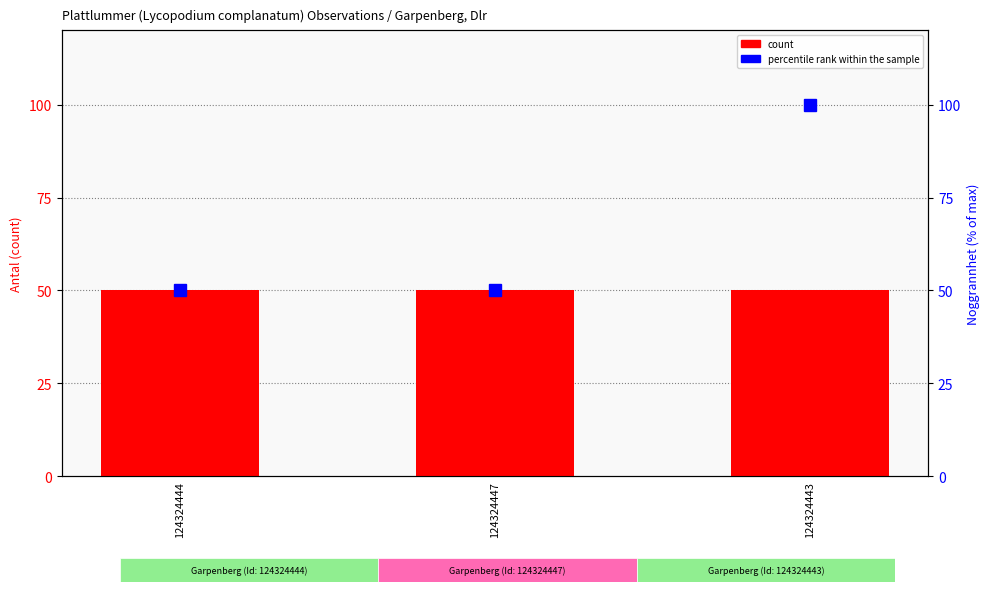

Which series changed the most between 124324444 and 124324443?

percentile rank within sample